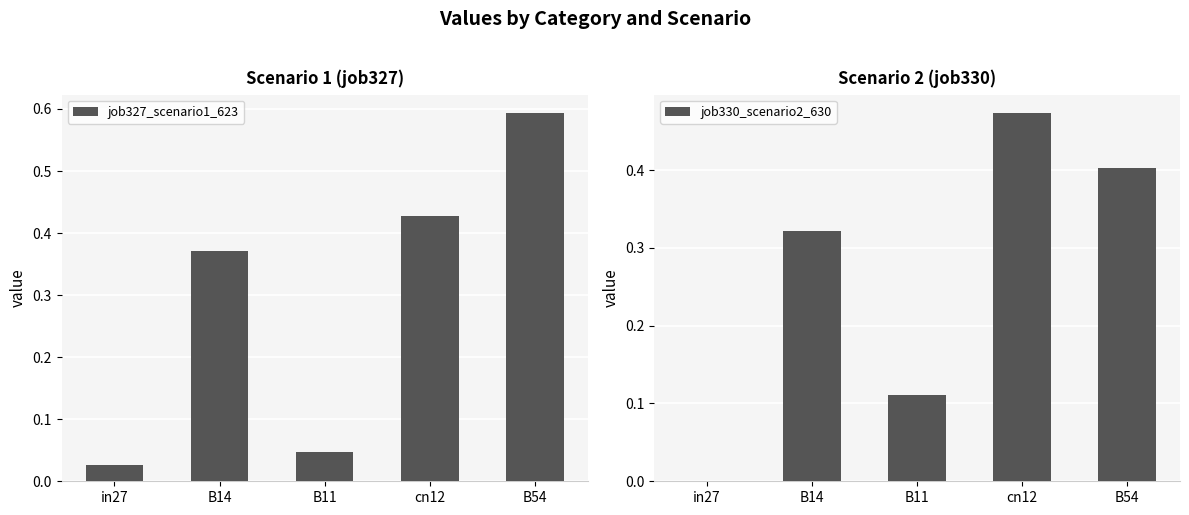

What is the value of the job330_scenario2_630 bar at the 2nd from the left?

0.3